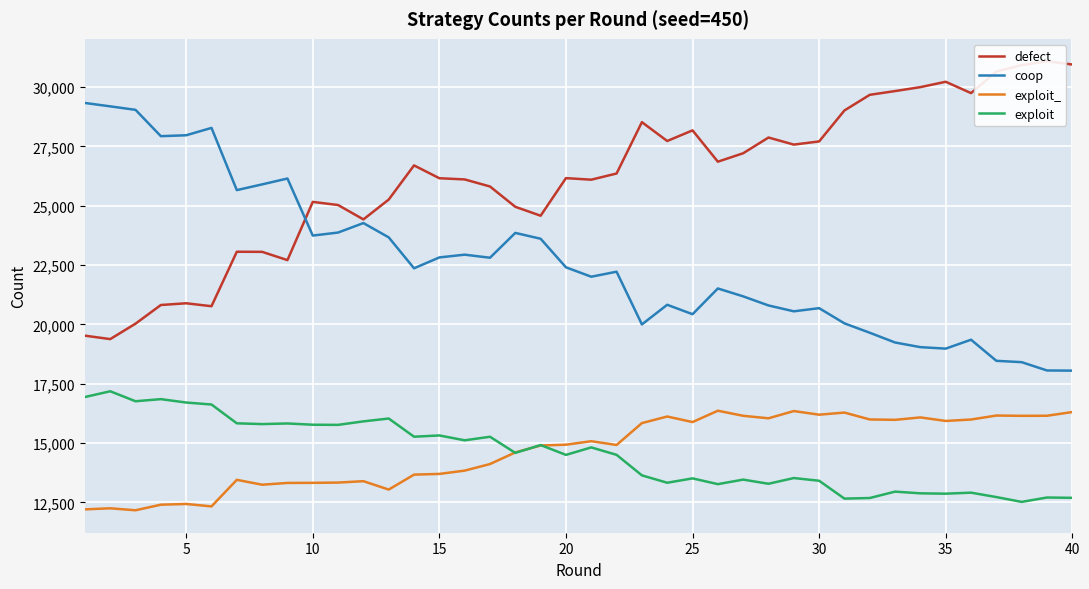

What is the difference between the highest and lowest values at 20?

15537